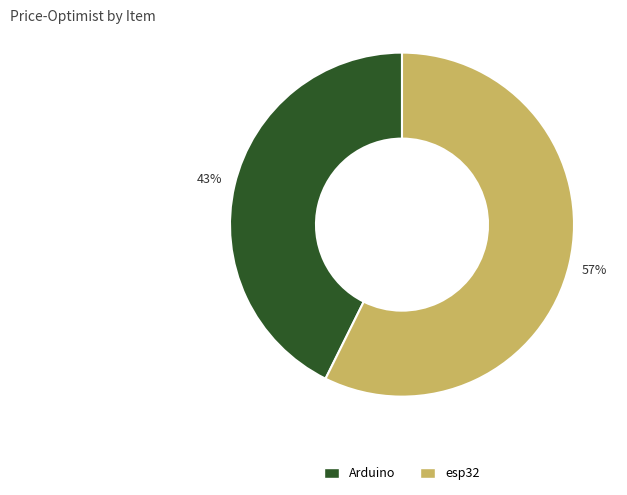

Which slice is the smallest?

Arduino